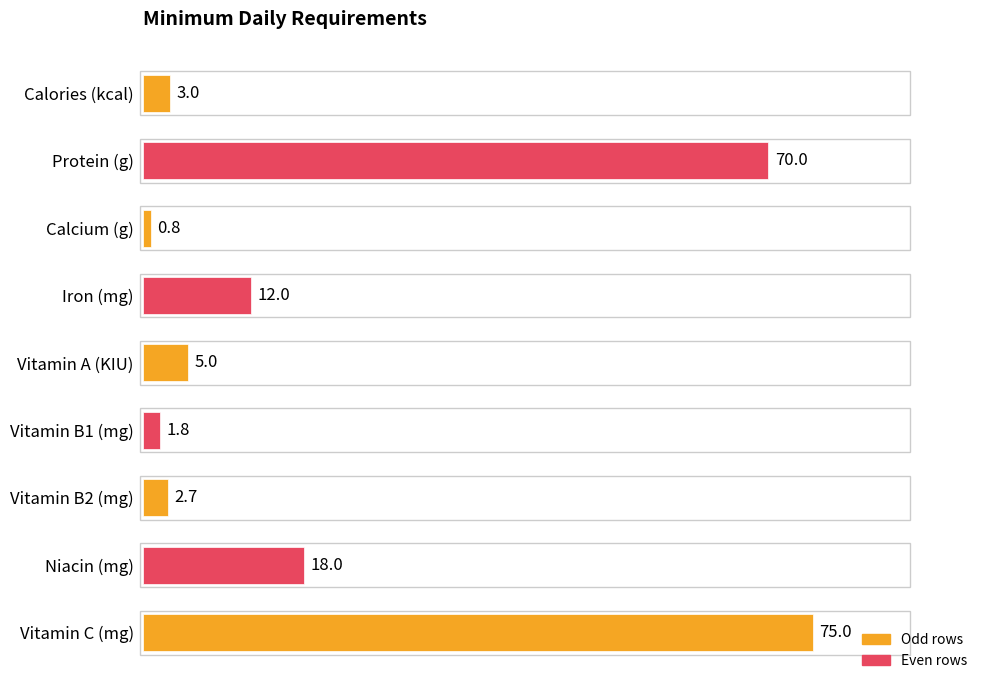

List the labels in order of value, smallest first.

Calcium (g), Vitamin B1 (mg), Vitamin B2 (mg), Calories (kcal), Vitamin A (KIU), Iron (mg), Niacin (mg), Protein (g), Vitamin C (mg)